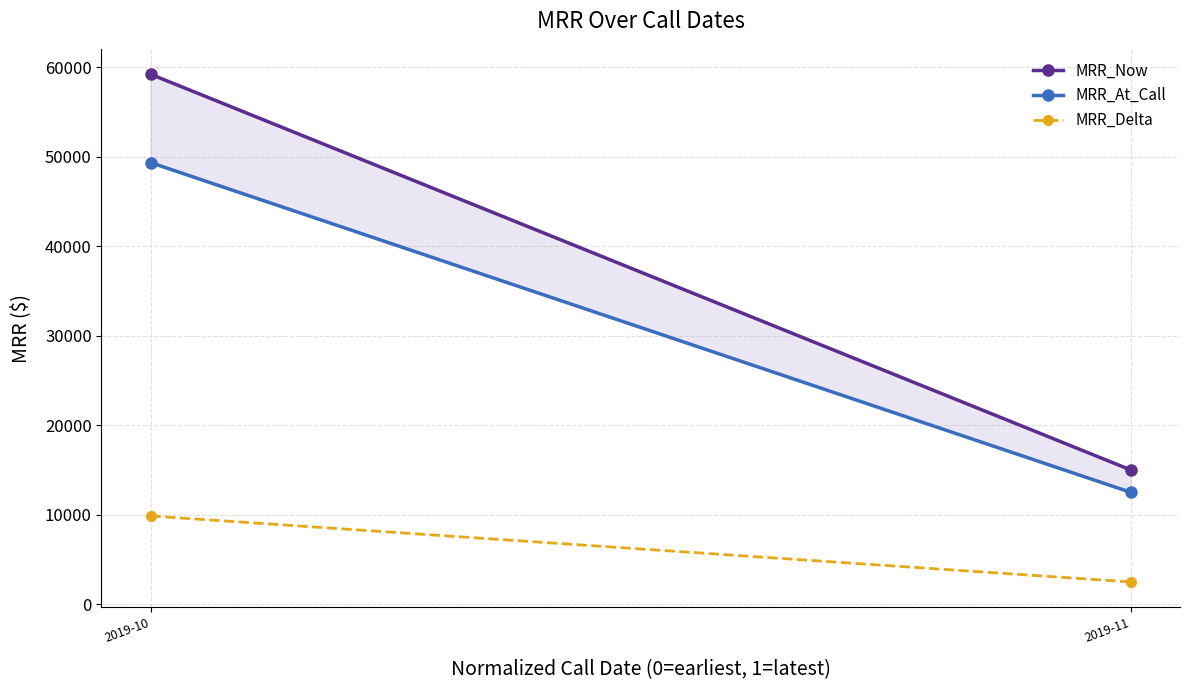

Which series has the largest range (max minus min)?

MRR_Now